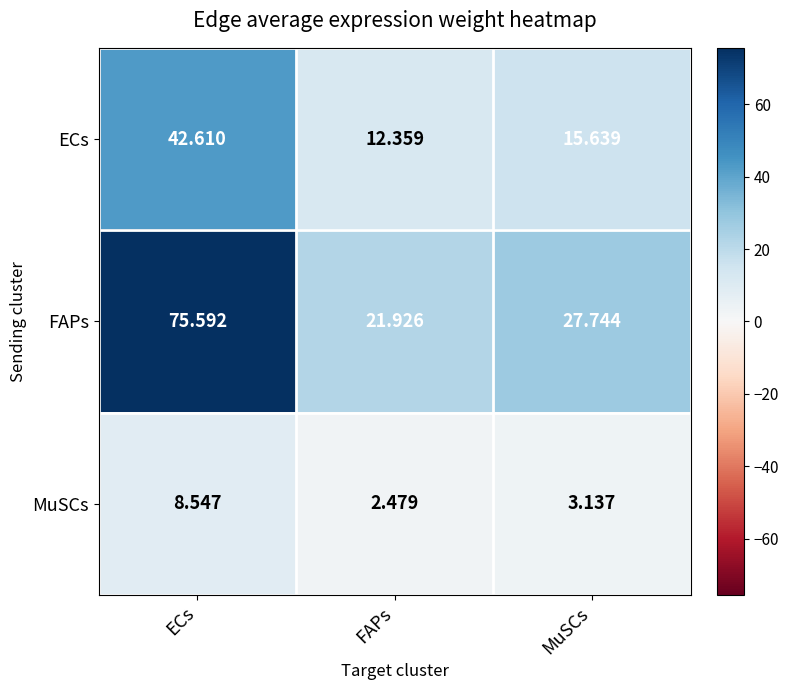

Where does the FAPs series first go above 27?

ECs